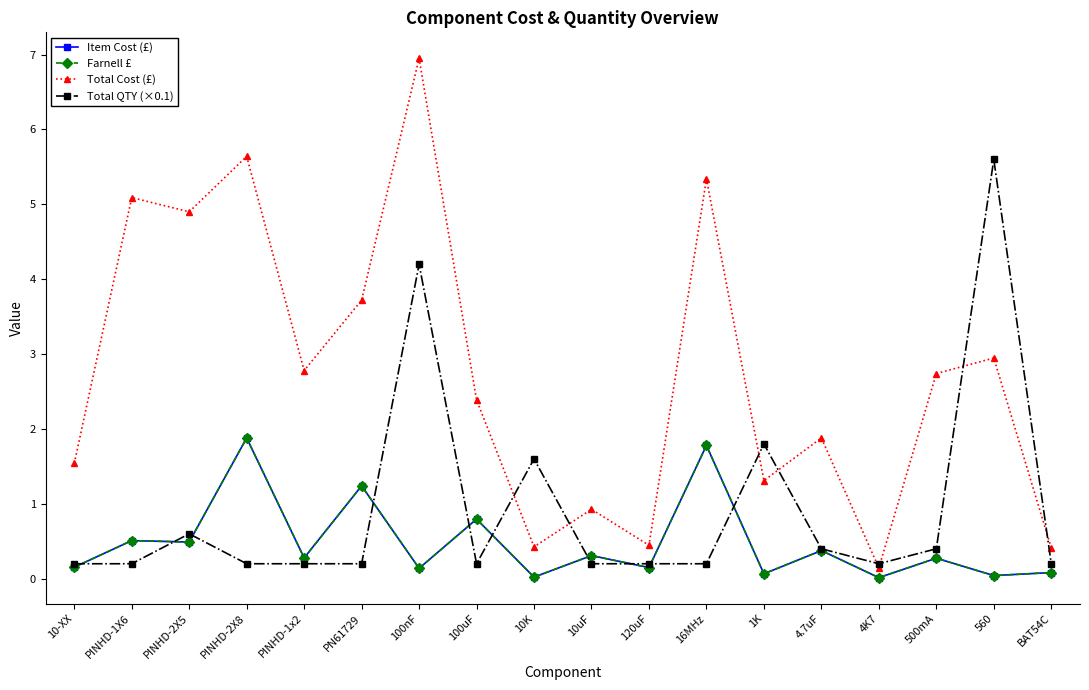

List the labels in order of Total Cost (£) value, smallest first.

4K7, BAT54C, 10K, 120uF, 10uF, 1K, 10-XX, 4.7uF, 100uF, 500mA, PINHD-1x2, 560, PN61729, PINHD-2X5, PINHD-1X6, 16MHz, PINHD-2X8, 100nF